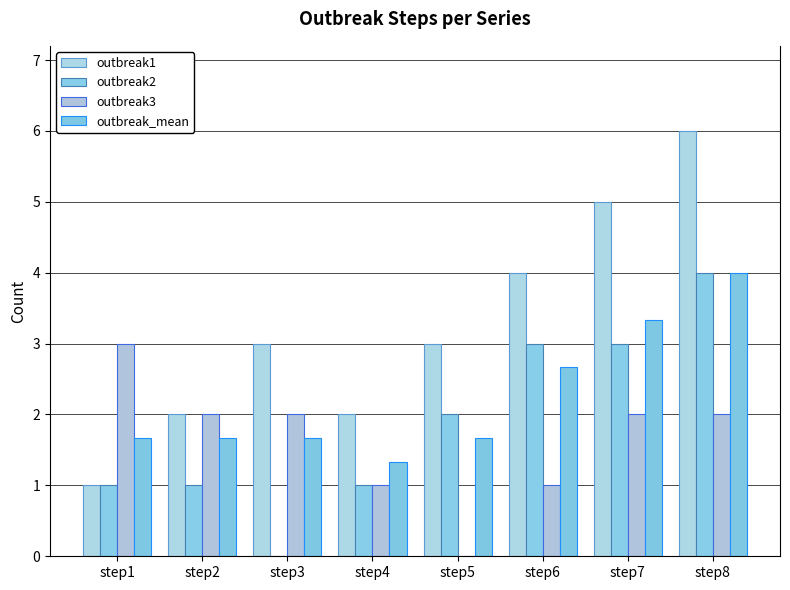

How many groups of bars are there?

8